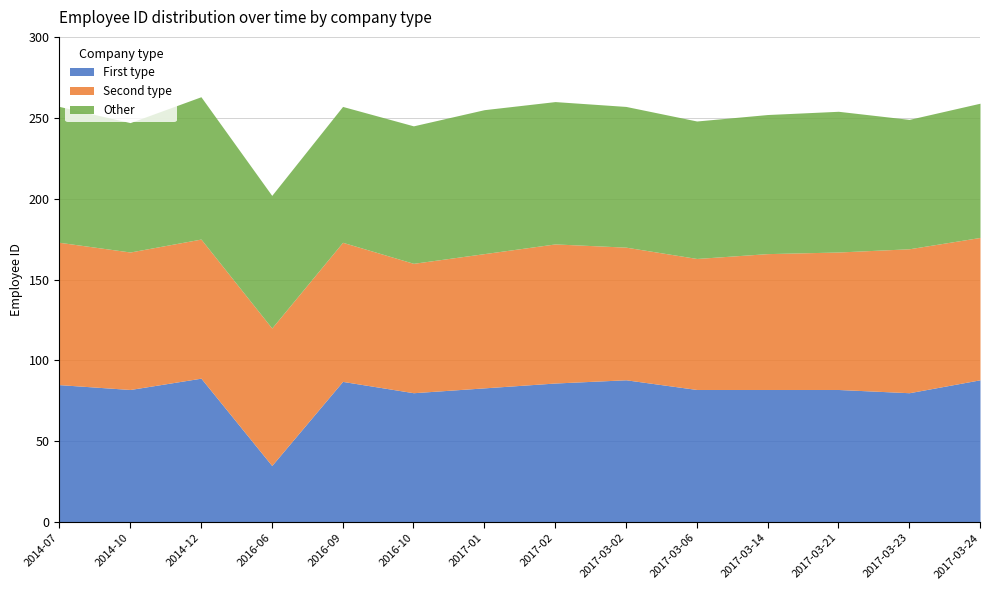

True or false: First type has a value of 159 at 2014-12.

False